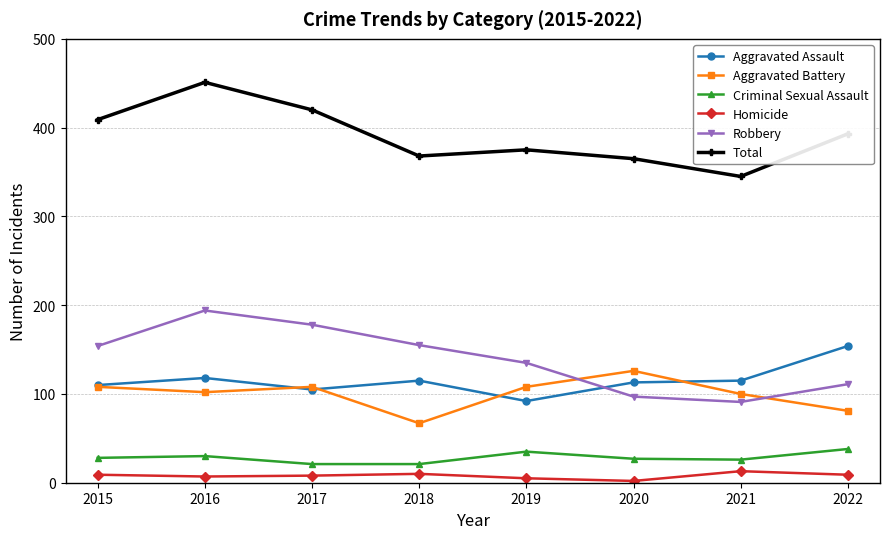

Which series has the largest total across all categories?

Total